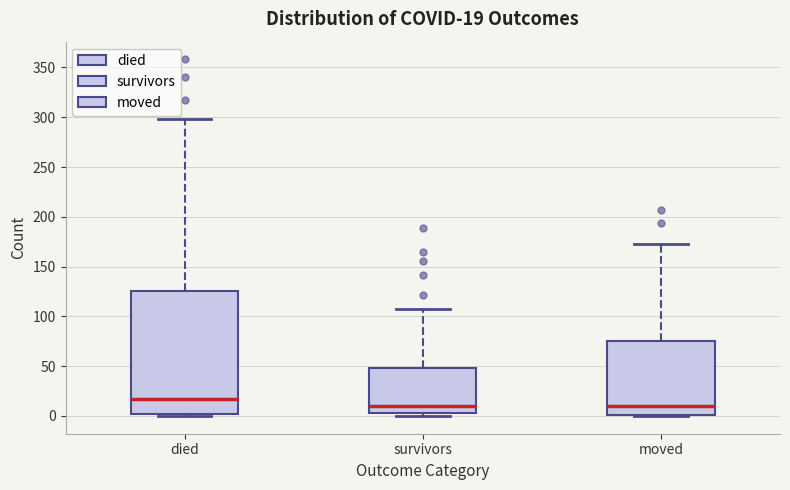

Which box is the tallest, from its lower edge to its upper edge?

died